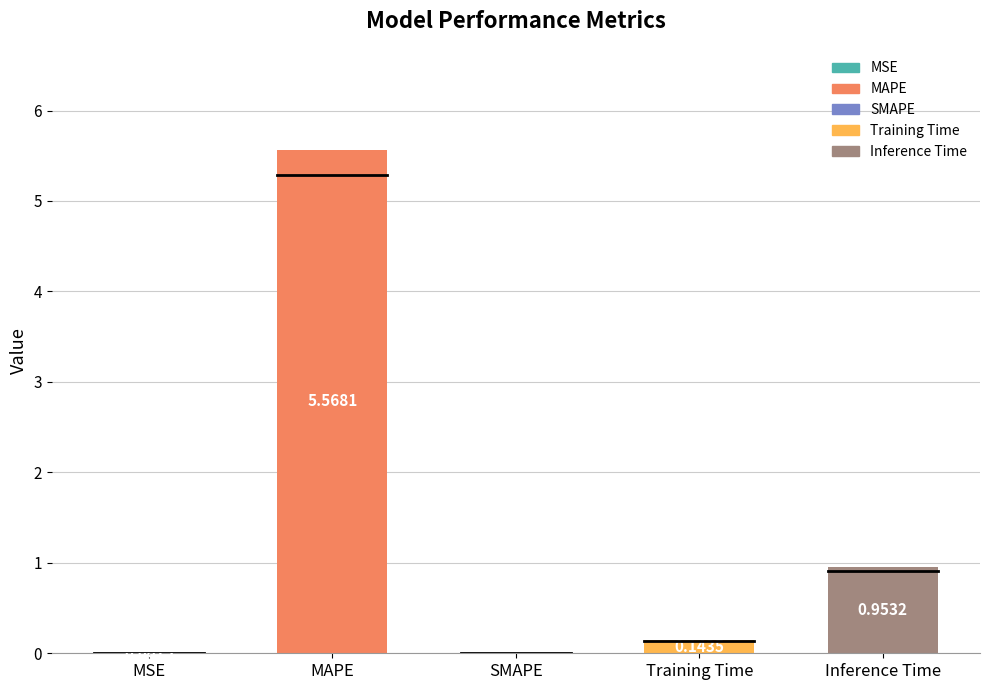

Which category has the highest value across all series?

MAPE